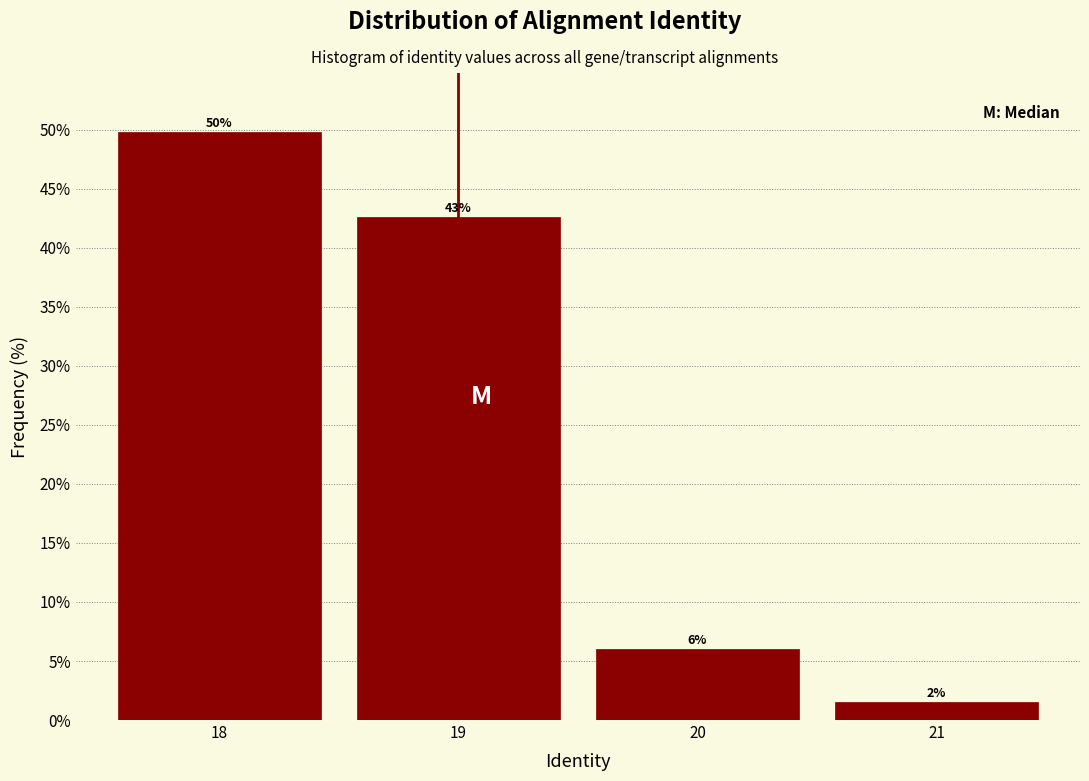

Where is the data nearest to the value 25?

19